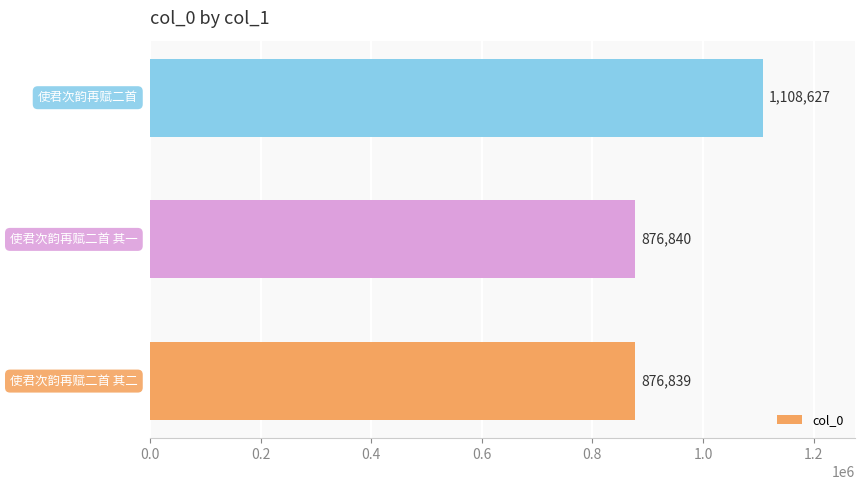

How many bars are there in total?

3